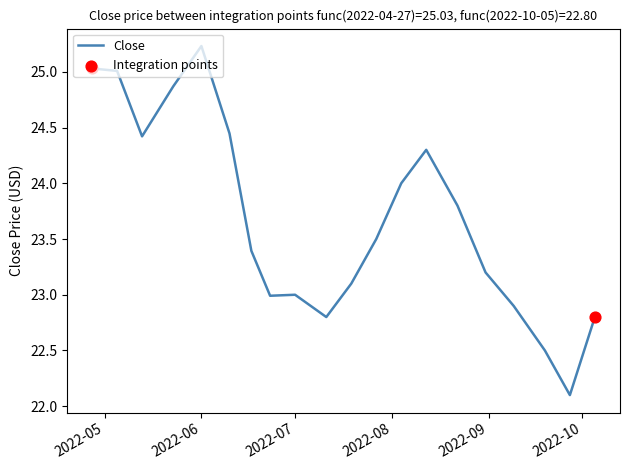

What is the difference between the maximum and minimum values?

3.1